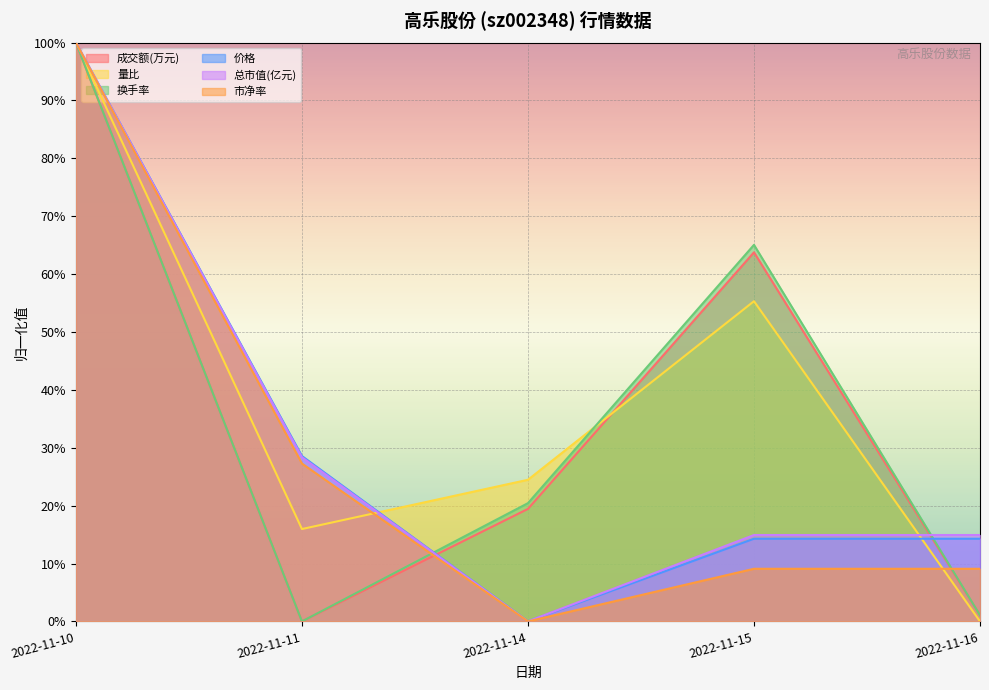

Reading left to right, what are all the values shown in this chart?

成交额(万元): 2022-11-10=1.0	2022-11-11=0.0	2022-11-14=0.2	2022-11-15=0.6	2022-11-16=0.0
量比: 2022-11-10=1.0	2022-11-11=0.2	2022-11-14=0.2	2022-11-15=0.6	2022-11-16=0.0
换手率: 2022-11-10=1.0	2022-11-11=0.0	2022-11-14=0.2	2022-11-15=0.7	2022-11-16=0.0
价格: 2022-11-10=1.0	2022-11-11=0.3	2022-11-14=0.0	2022-11-15=0.1	2022-11-16=0.1
总市值(亿元): 2022-11-10=1.0	2022-11-11=0.3	2022-11-14=0.0	2022-11-15=0.1	2022-11-16=0.1
市净率: 2022-11-10=1.0	2022-11-11=0.3	2022-11-14=0.0	2022-11-15=0.1	2022-11-16=0.1